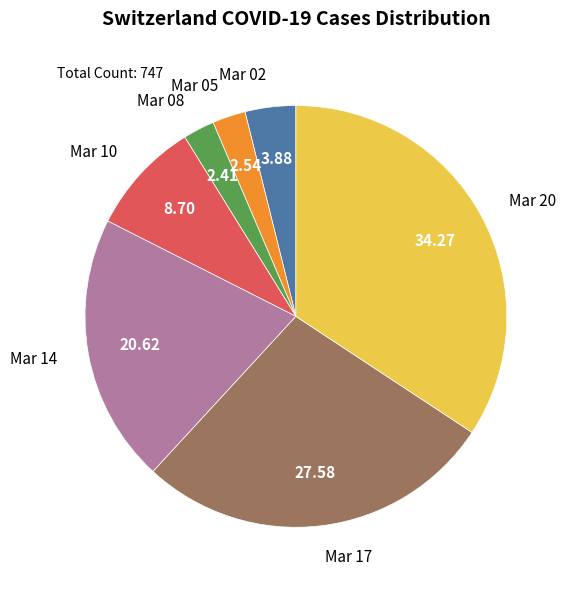

Does Mar 17 represent more than half of the total?

No